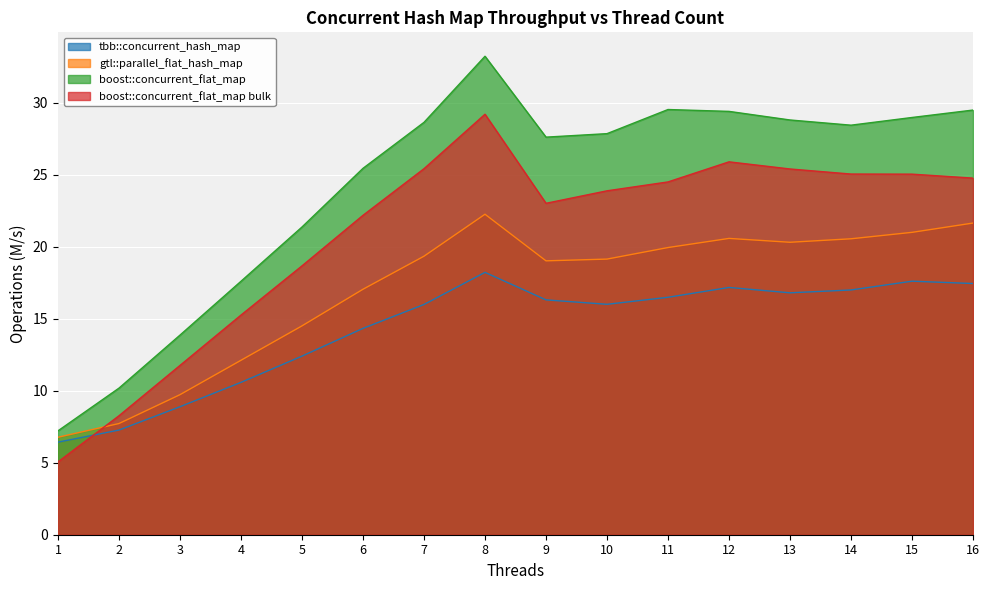

What is the difference between the maximum and second lowest values in the boost::concurrent_flat_map series?

23.0